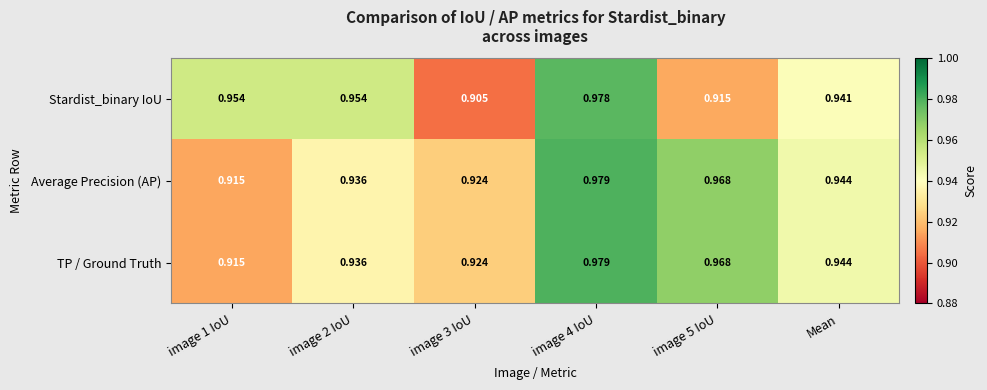

At how many categories does at least one series exceed 0?

6